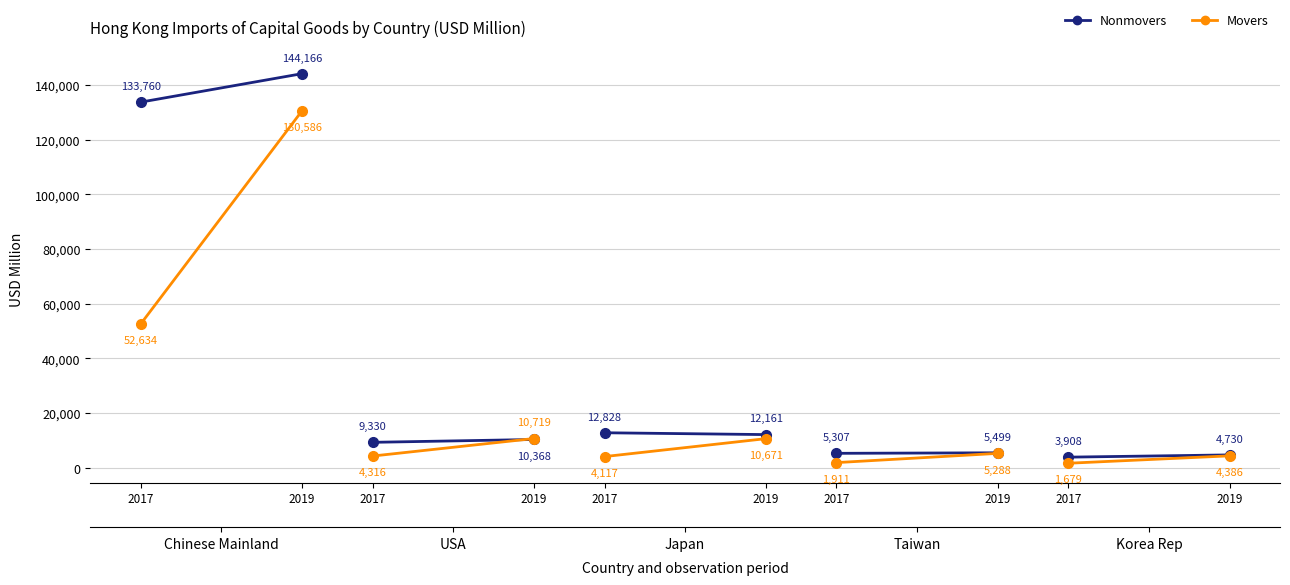

Which series has the widest spread of values?

Movers